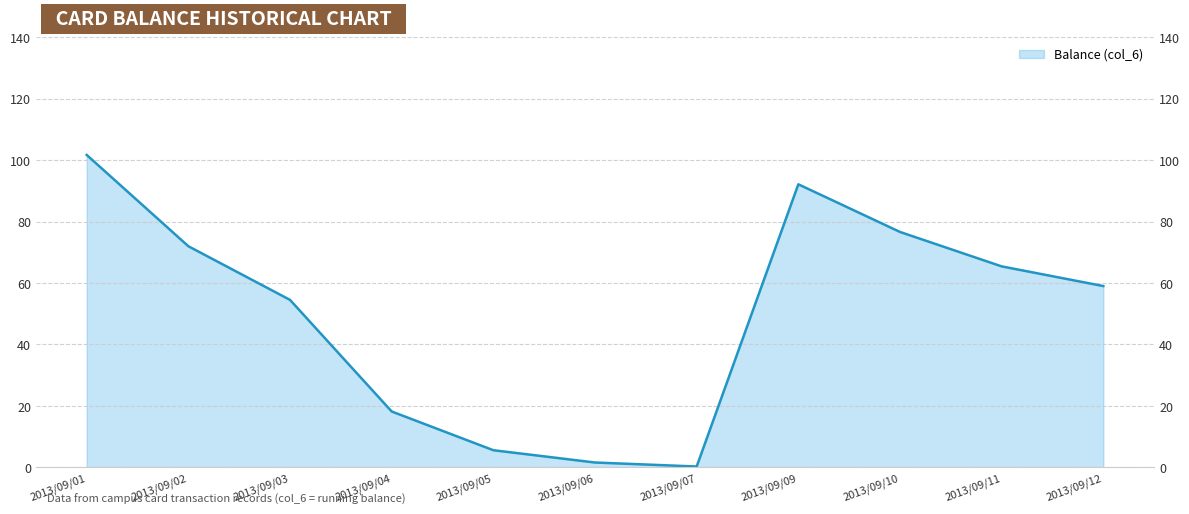

Where is the first local maximum?

2013/09/09